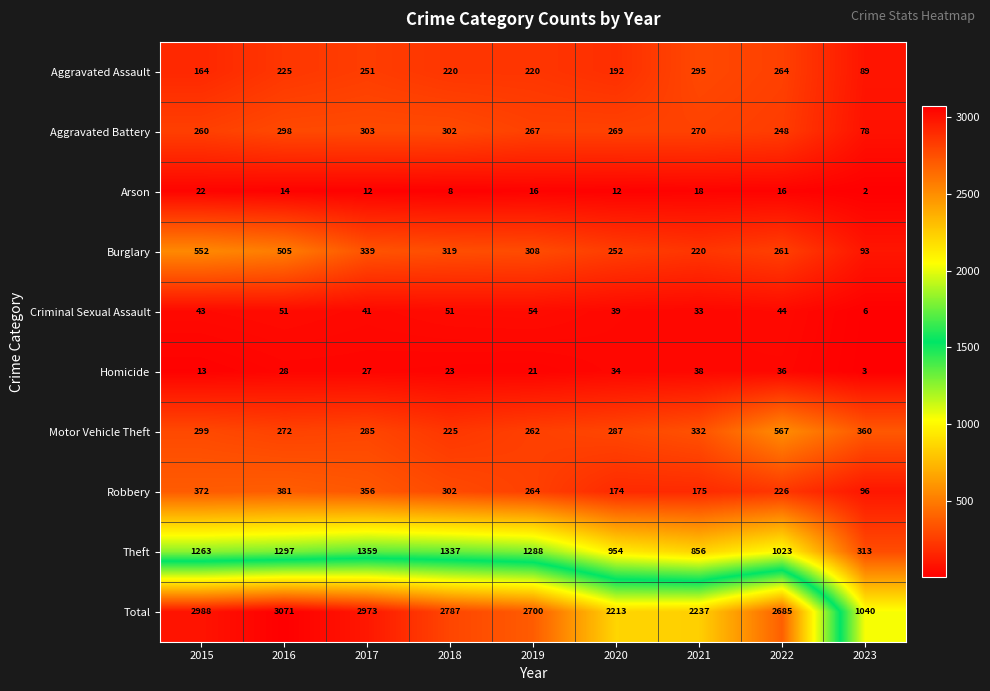

At which category is the sum across all series the highest?

2016